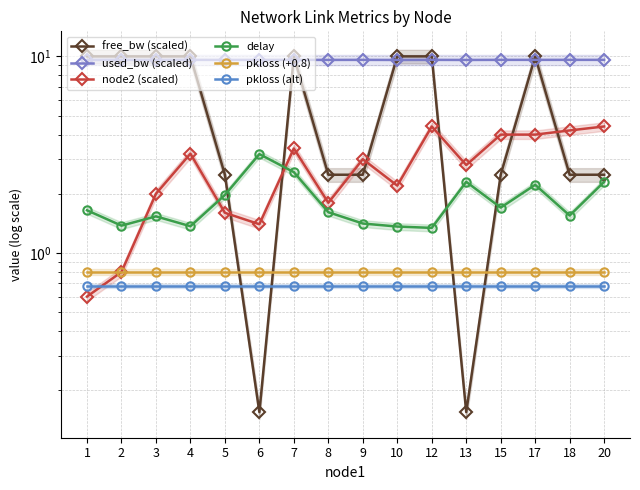

At which category is the sum across all series the highest?

17